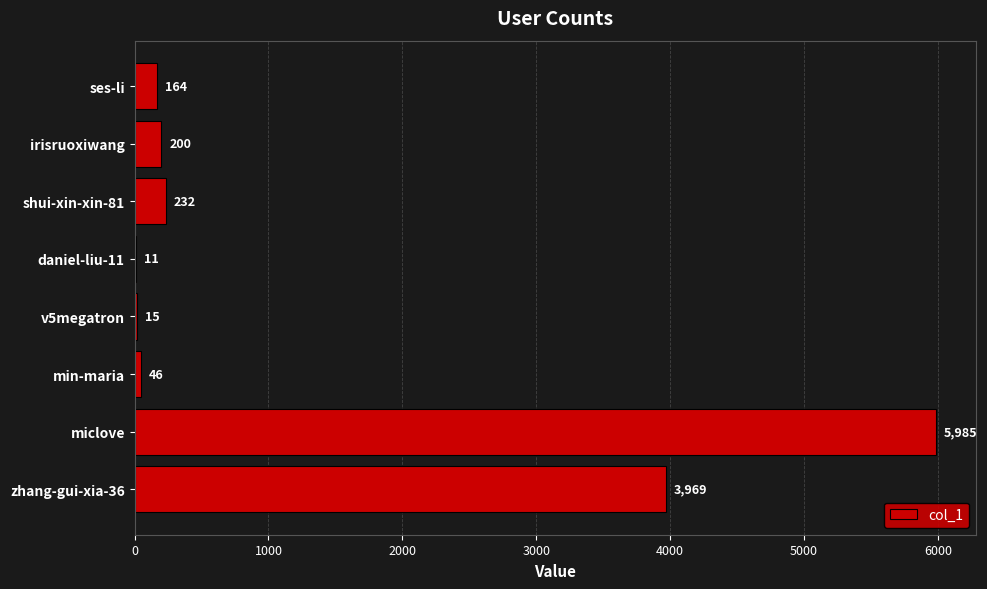

What is the ratio of the value at miclove to the value at daniel-liu-11?

544.1